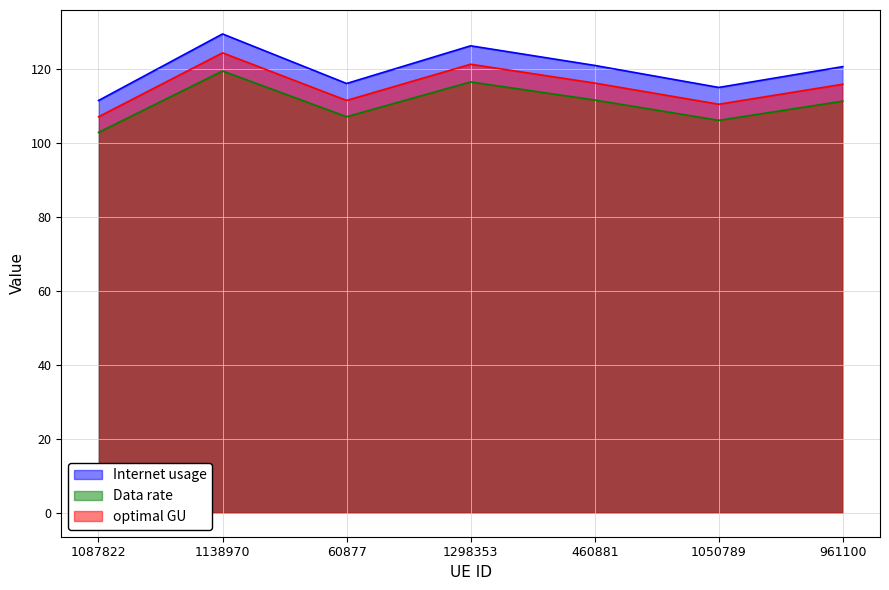

What is the difference between the highest and lowest values at 961100?

9.3